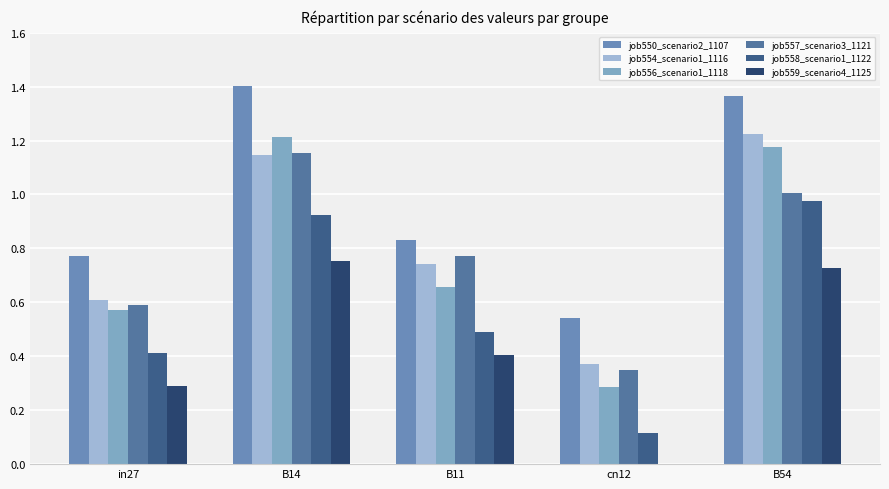

What are all the series names shown in the legend?

job550_scenario2_1107, job554_scenario1_1116, job556_scenario1_1118, job557_scenario3_1121, job558_scenario1_1122, job559_scenario4_1125